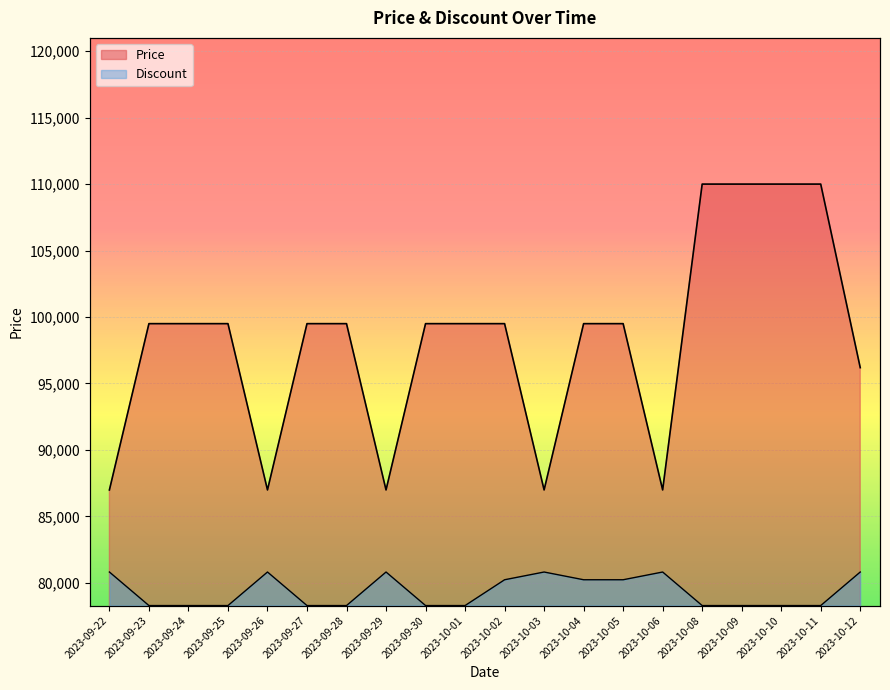

Reading left to right, what are all the values shown in this chart?

Price: 86990	99500	99500	99500	86990	99500	99500	86990	99500	99500	99500	86990	99500	99500	86990	110000	110000	110000	110000	96190
Discount: 7150	0	0	0	7150	0	0	7150	0	0	5500	7150	5500	5500	7150	0	0	0	0	7150